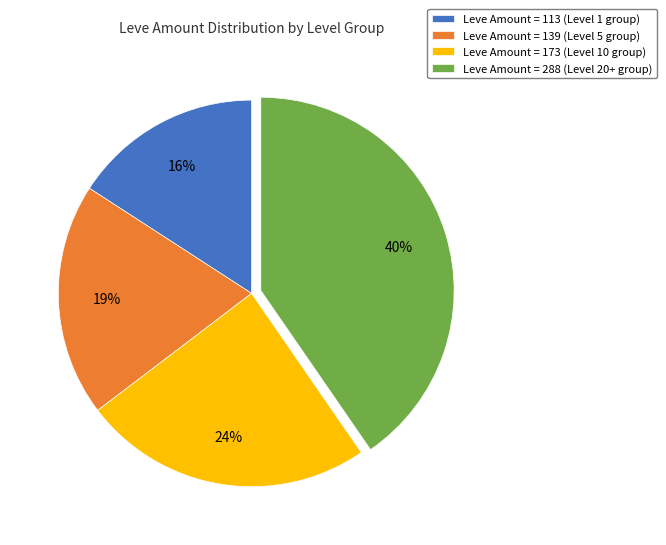

Which slice is the smallest?

Leve Amount = 113 (Level 1 group)